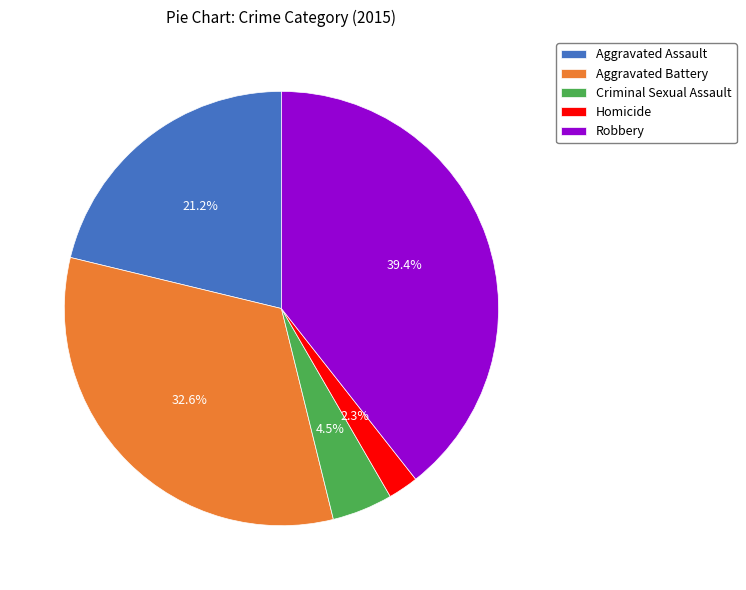

Does any single category account for the majority?

No